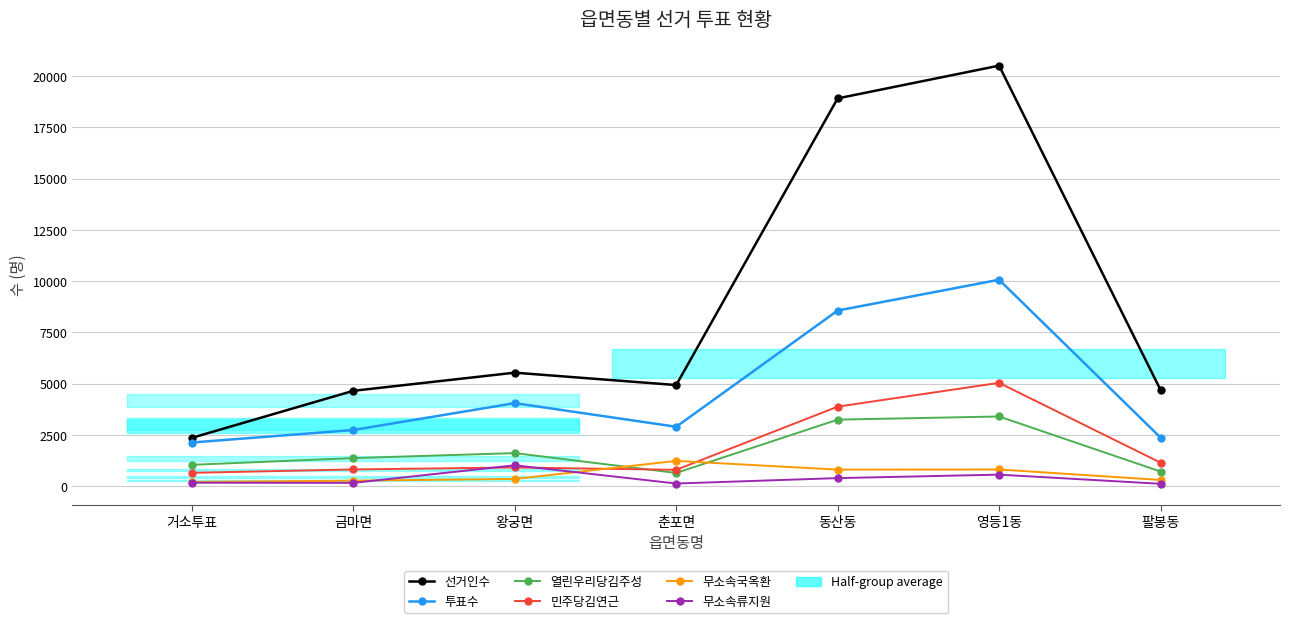

What is the approximate value of 투표수 at 춘포면, to the nearest 50?

2900